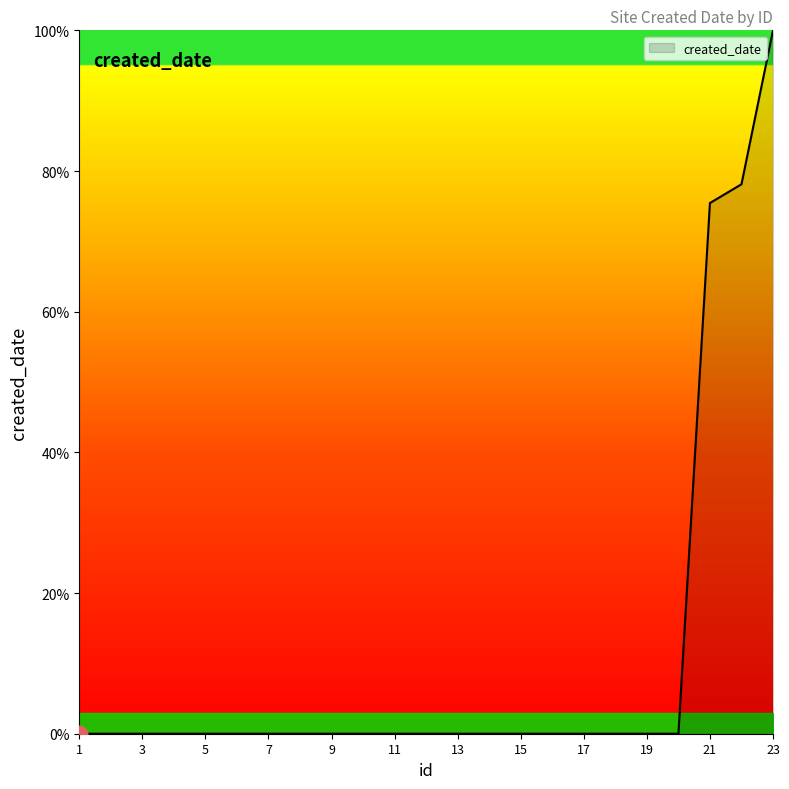

What is the maximum value shown in the chart?

100.0